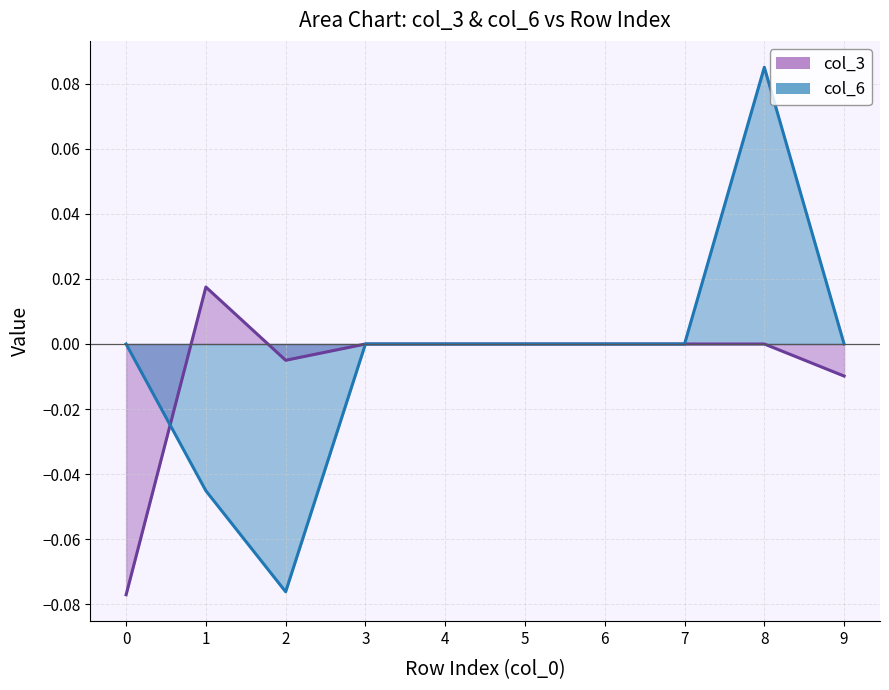

Count the number of data series in this chart.

2